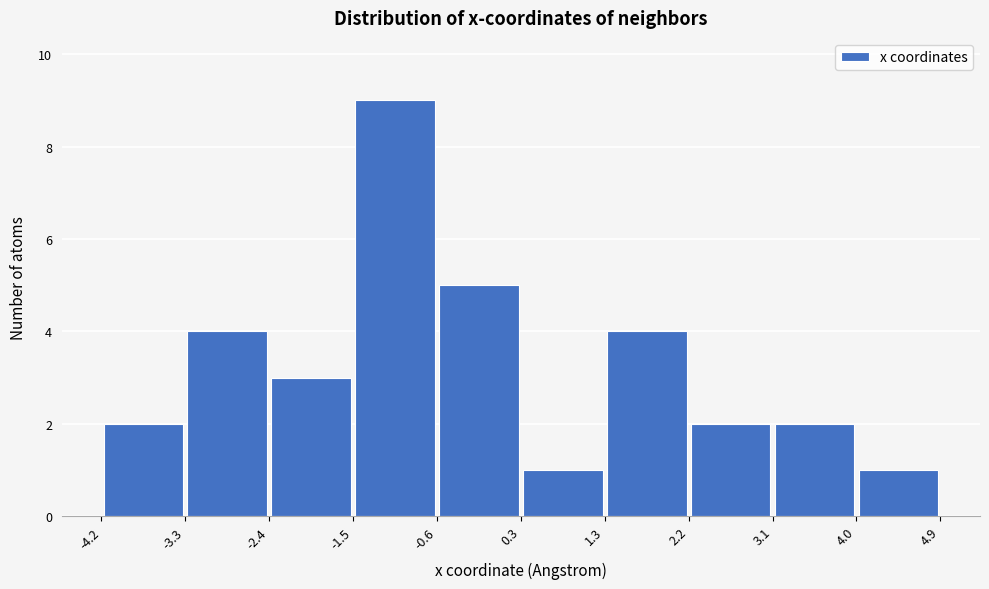

Reading left to right, list every bar in this chart as the range it spans on the x-axis followed by its height. The values are not printed on the chart, so give them approximately, as read against the axis.

-4.2 to -3.3: 2
-3.3 to -2.4: 4
-2.4 to -1.5: 3
-1.5 to -0.6: 9
-0.6 to 0.3: 5
0.3 to 1.3: 1
1.3 to 2.2: 4
2.2 to 3.1: 2
3.1 to 4.0: 2
4.0 to 4.9: 1